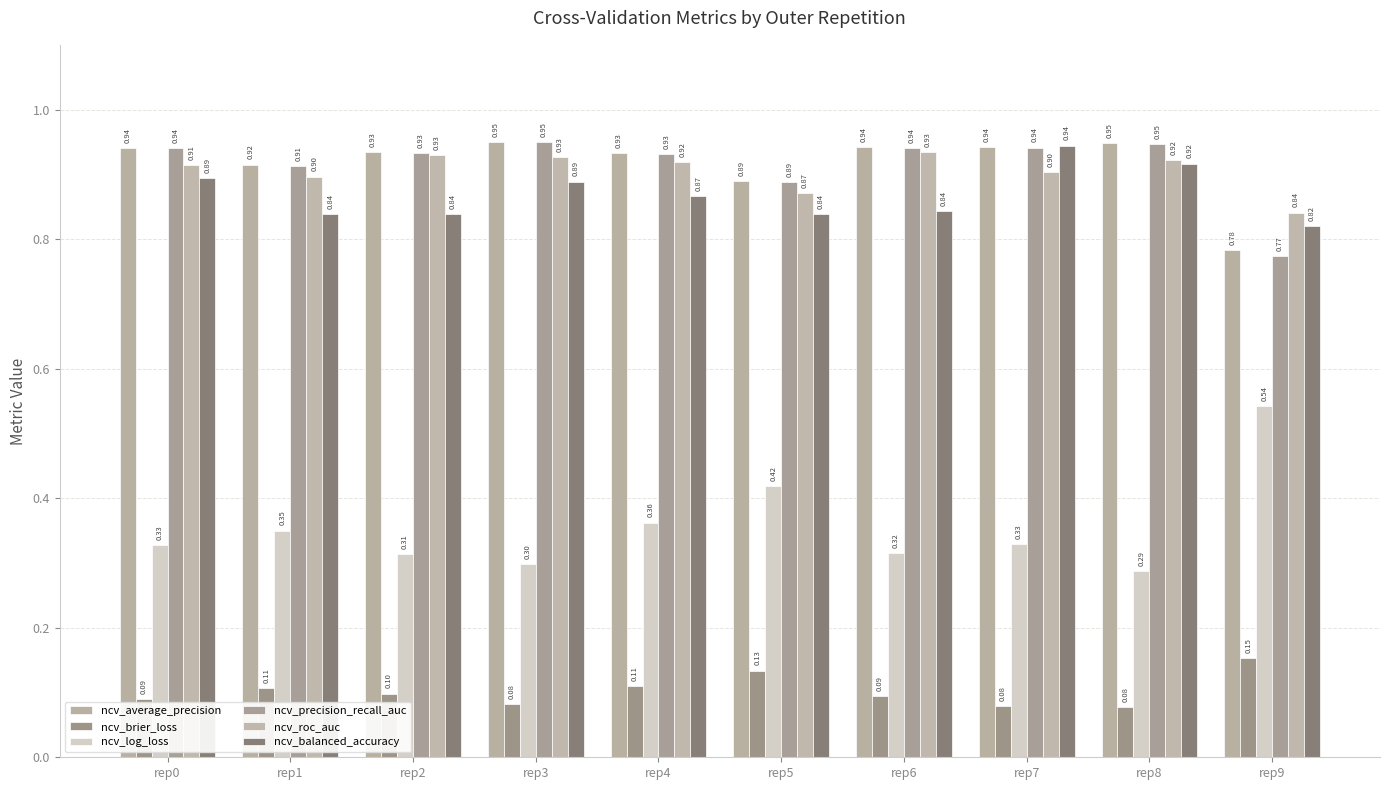

How many series are shown in this chart?

6